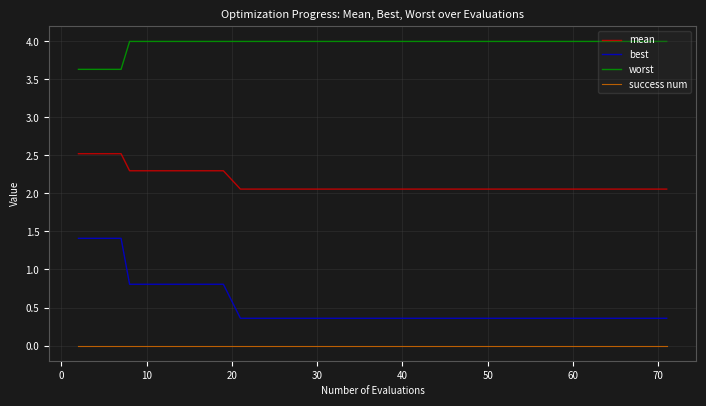

True or false: best and worst cross at least once.

False